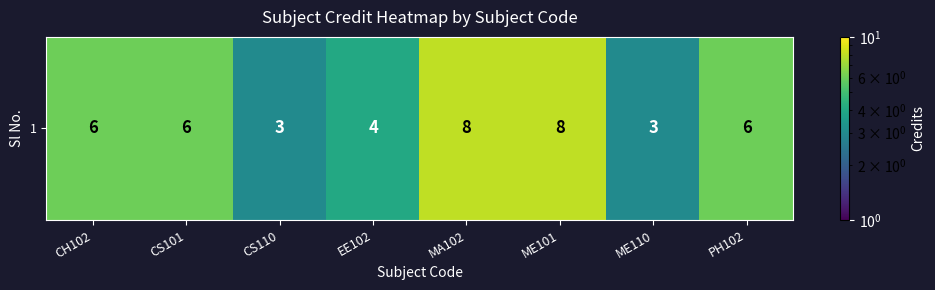

What is the sum of all values?

44